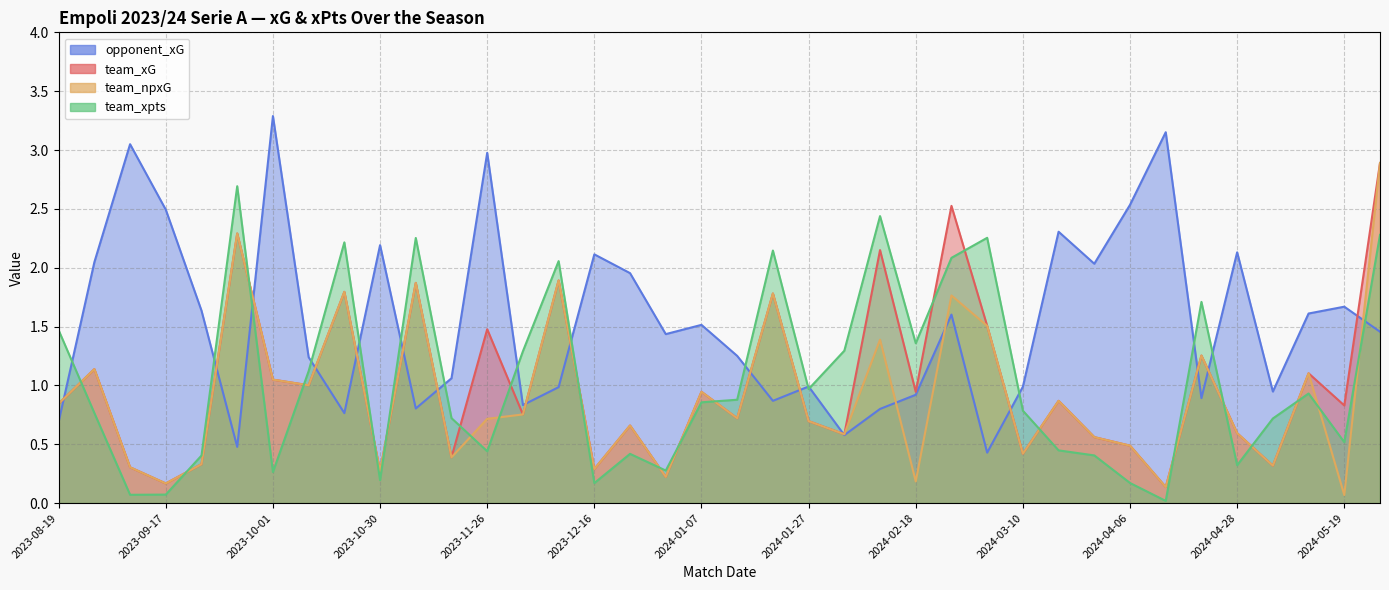

True or false: team_npxG has a value of 1.5 at 2023-10-01.

False